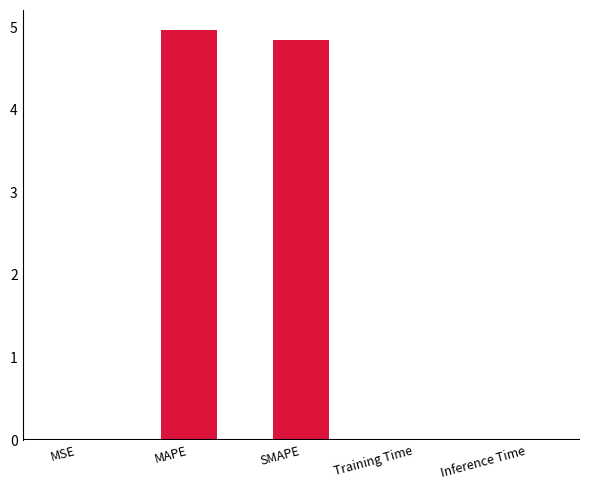

What is the sum of all values?

9.8